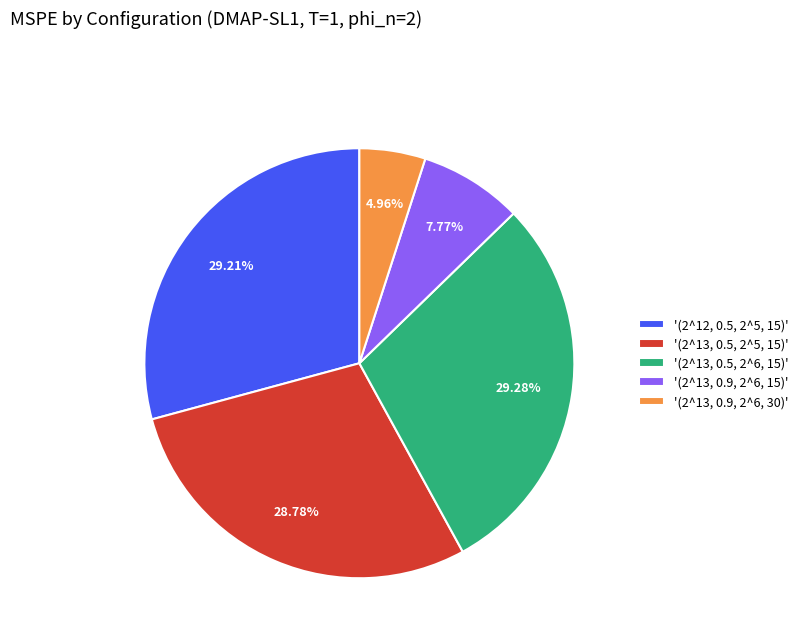

To the nearest percent, what is the average slice percentage?

20%